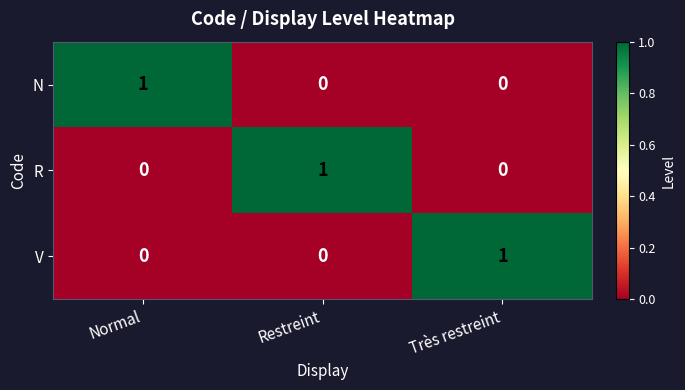

True or false: V has a value of 1 at Restreint.

False